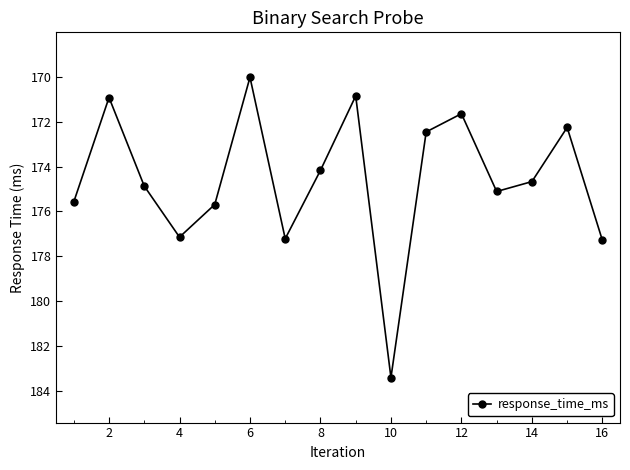

True or false: the data has more than 0 interior local peaks.

True